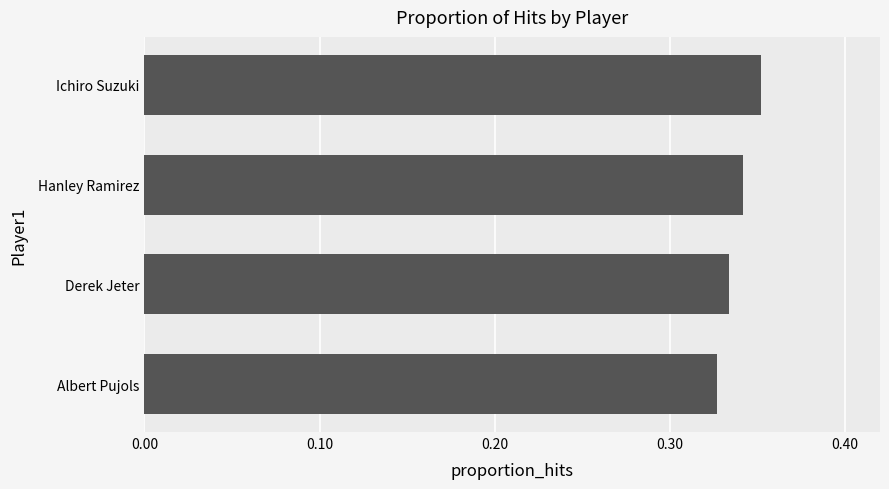

The value at Albert Pujols is 0.5. True or false?

False